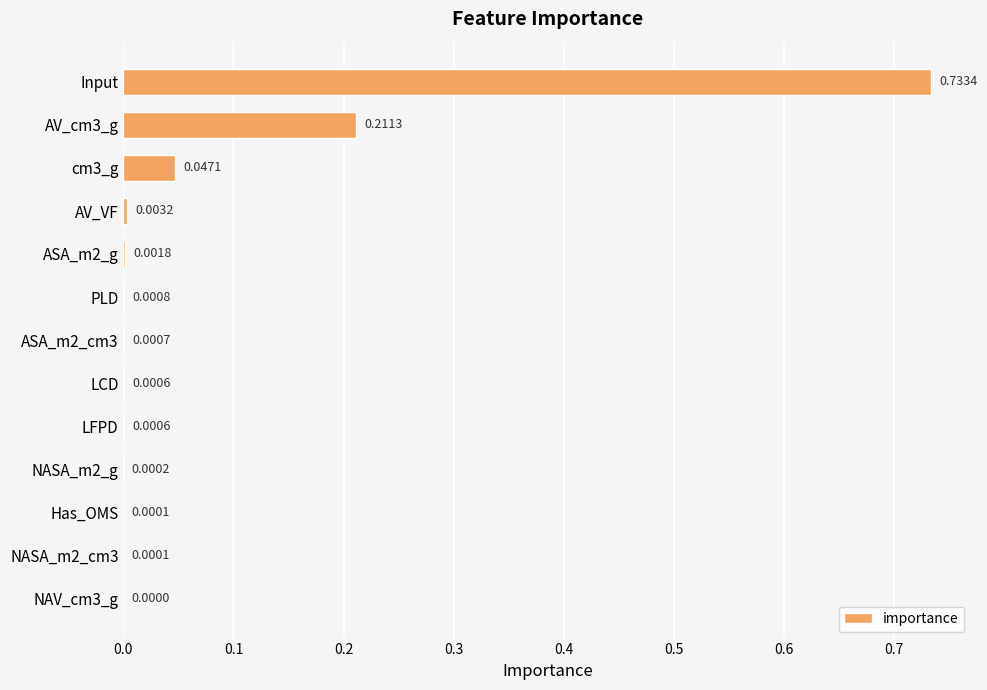

Are the bars horizontal?

Yes